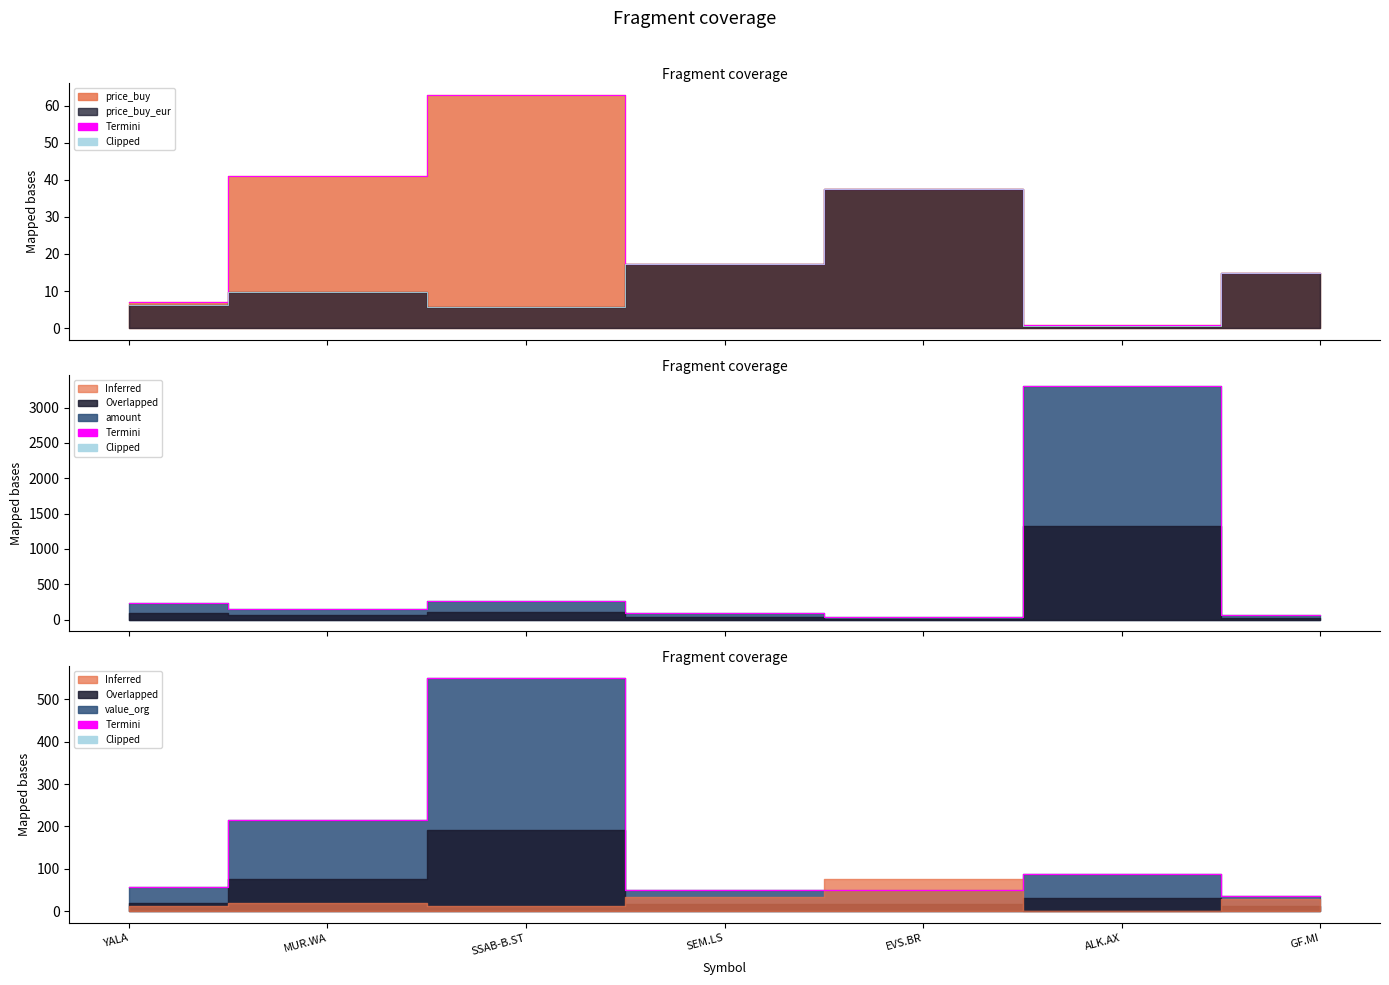

Does the chart have visible grid lines?

No